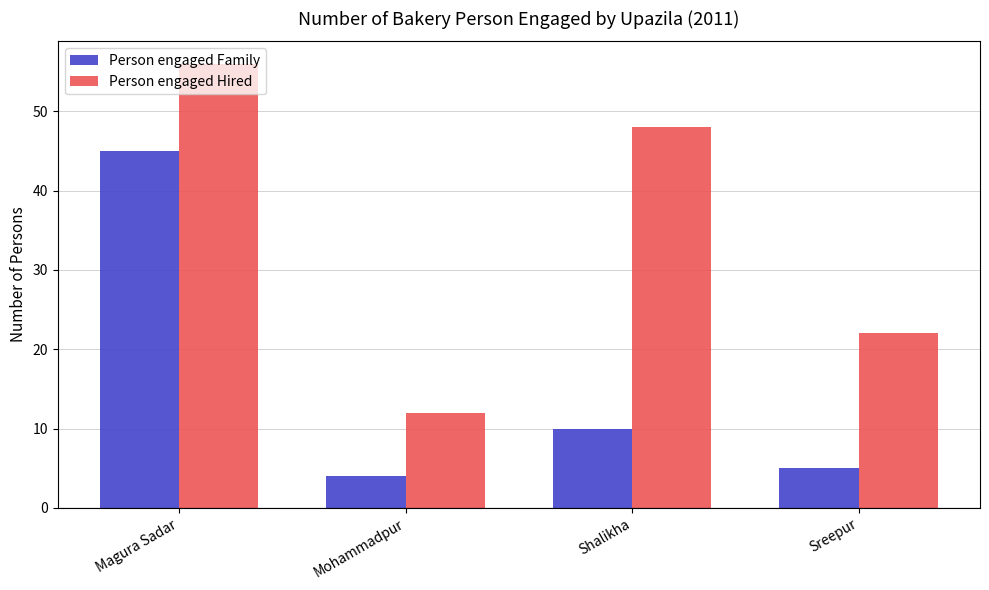

List the labels in order of Person engaged Family value, smallest first.

Mohammadpur, Sreepur, Shalikha, Magura Sadar